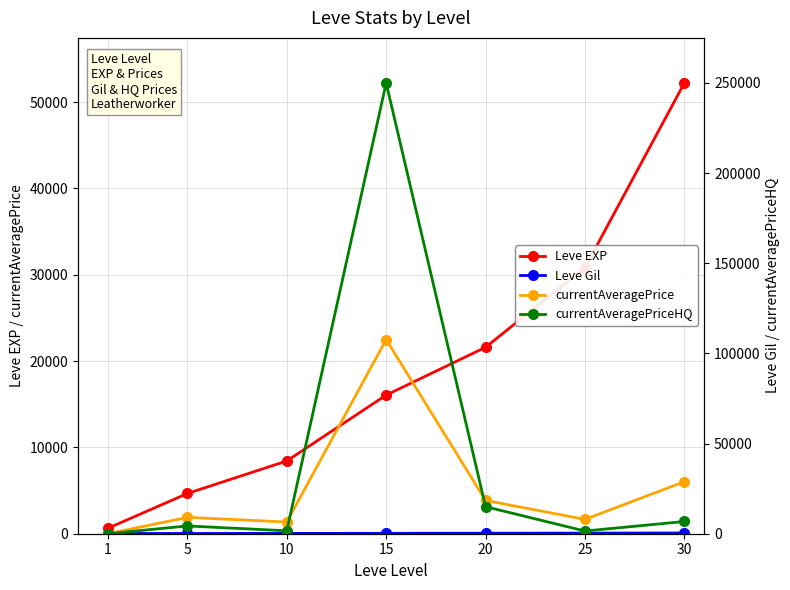

How many interior local peaks does the currentAveragePriceHQ series have?

2